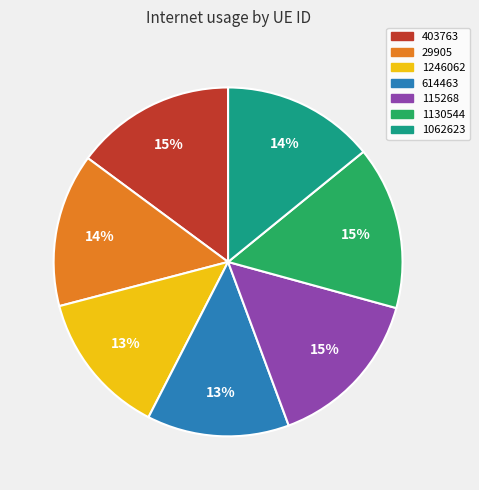

Combined, do 403763 and 1246062 account for over 50%?

No